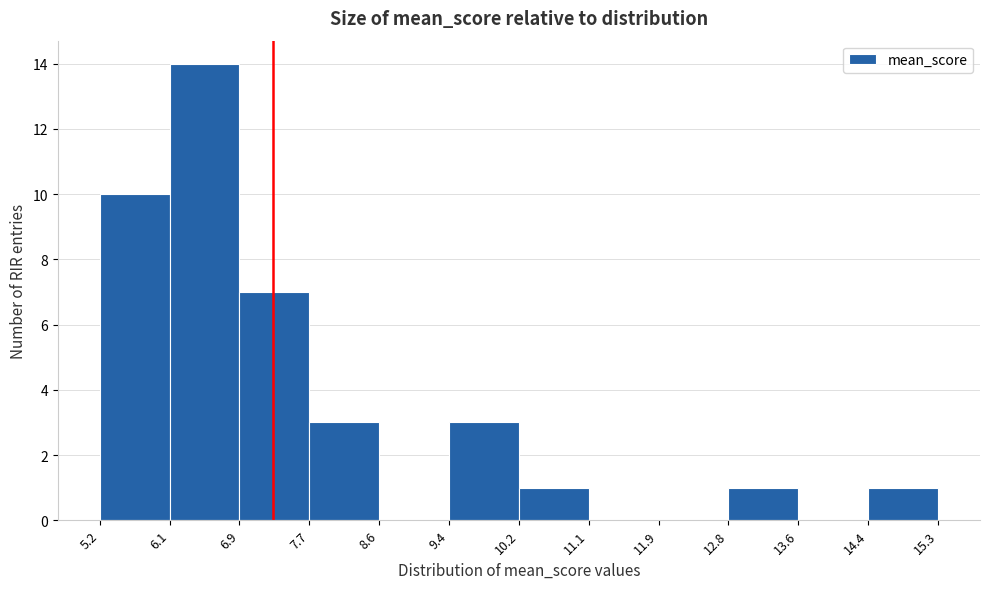

Reading left to right, transcribe this chart: for each bar, give the range it covers on the x-axis and its height. The values are not printed on the chart, so give them approximately, as read against the axis.

5.2 to 6.1: 10
6.1 to 6.9: 14
6.9 to 7.7: 7
7.7 to 8.6: 3
8.6 to 9.4: 0
9.4 to 10.2: 3
10.2 to 11.1: 1
11.1 to 11.9: 0
11.9 to 12.8: 0
12.8 to 13.6: 1
13.6 to 14.4: 0
14.4 to 15.3: 1